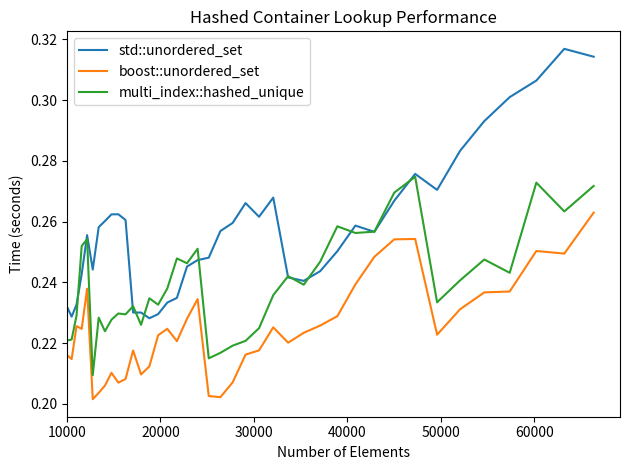

Which series has the largest total across all categories?

std::unordered_set